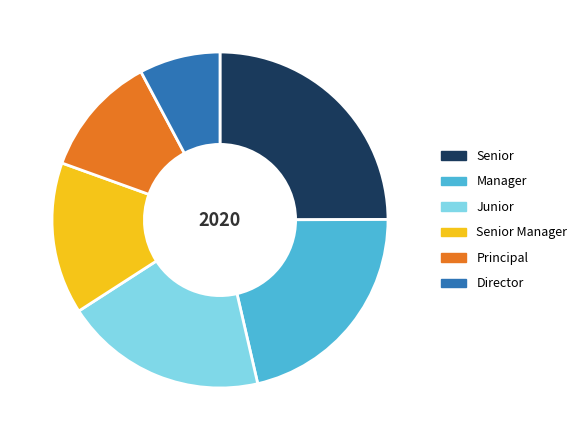

What is the smallest slice in the pie chart?

Director